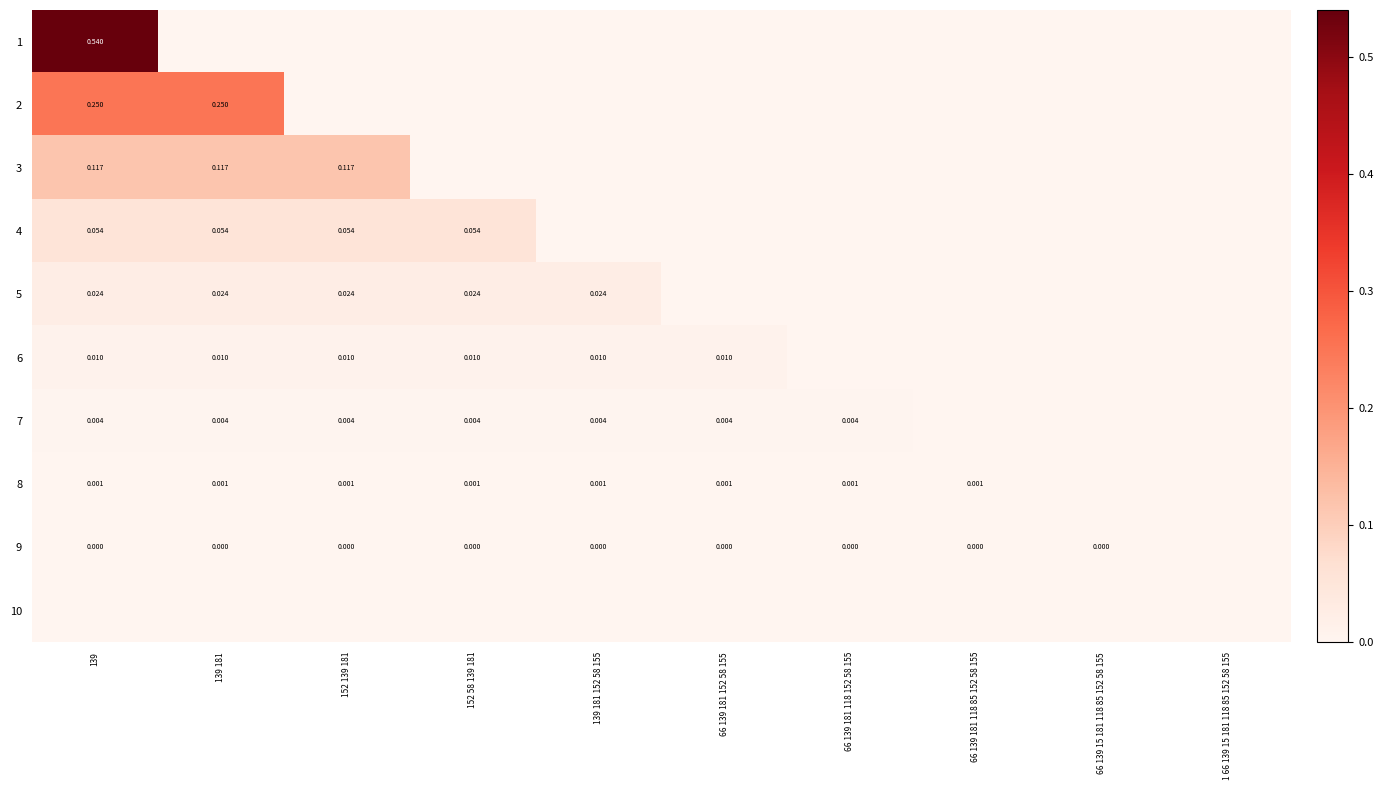

Is the value of 7 at 66 139 181 118 152 58 155 greater than the value of 8 at 152 139 181?

Yes